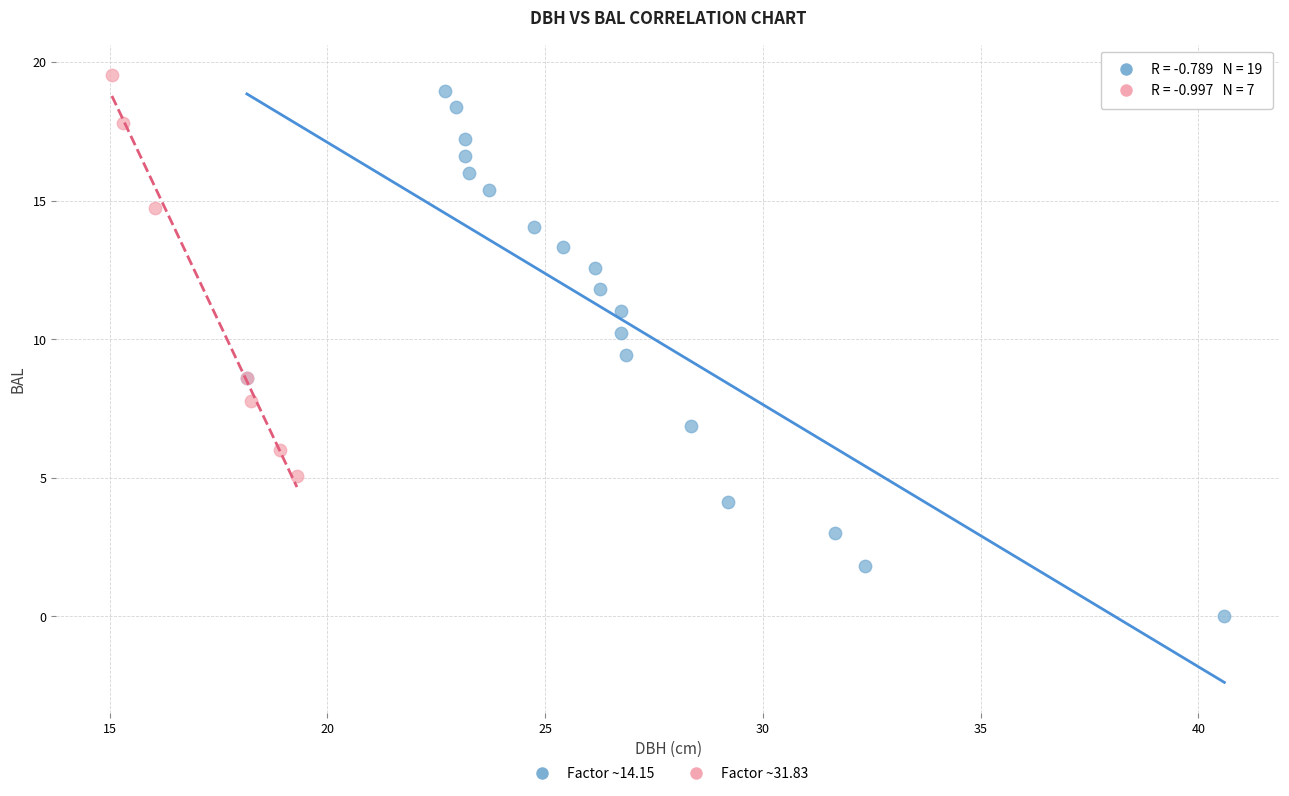

Which series contains the lowest Y value?

Factor ~14.15